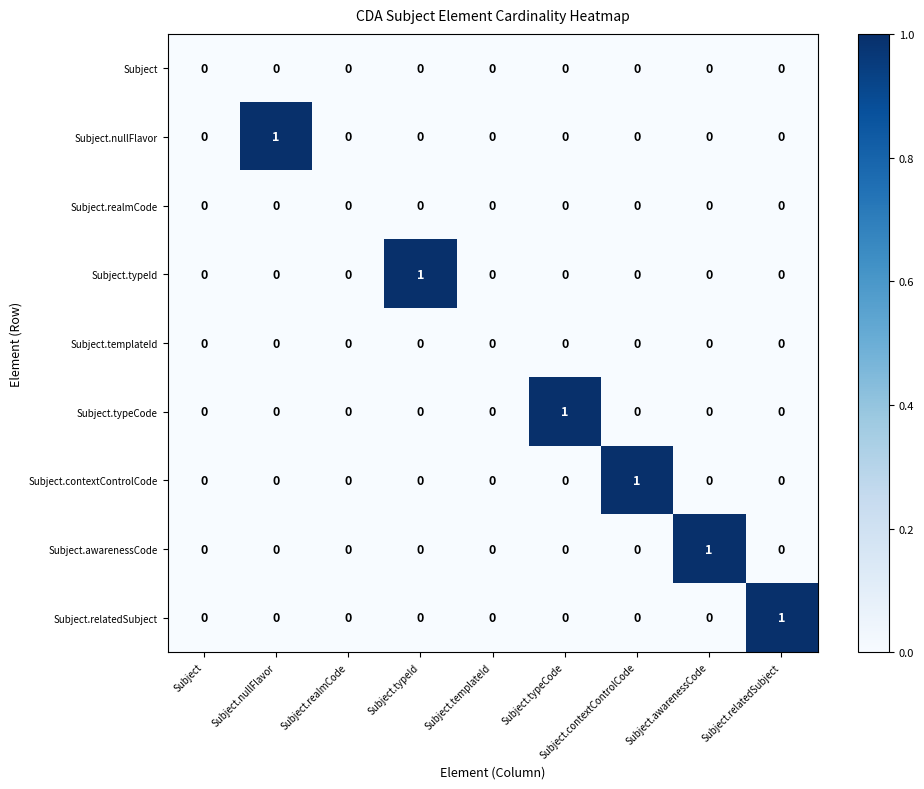

Between Subject.typeId and Subject.templateId, which series saw the biggest shift?

Subject.typeId